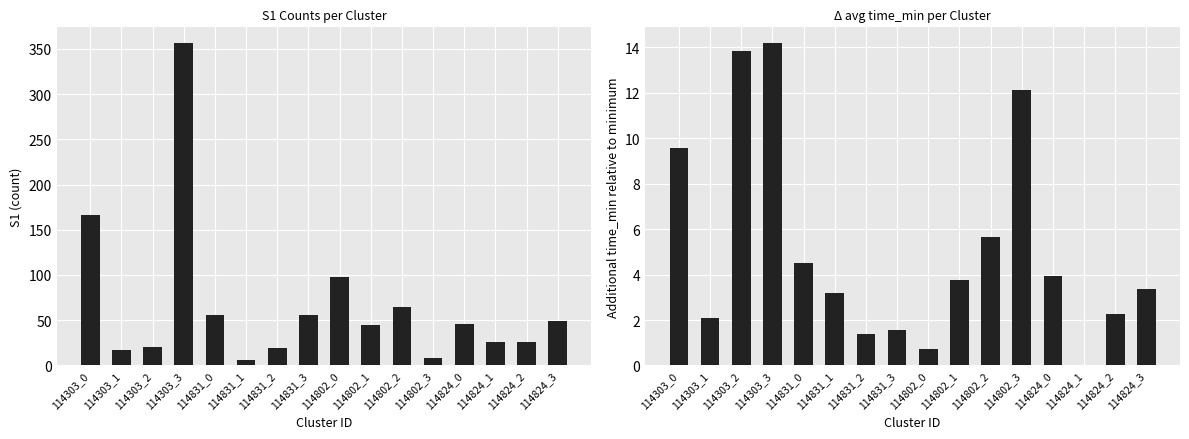

List the series in order of their overall mean, highest first.

S1, Δ time_min